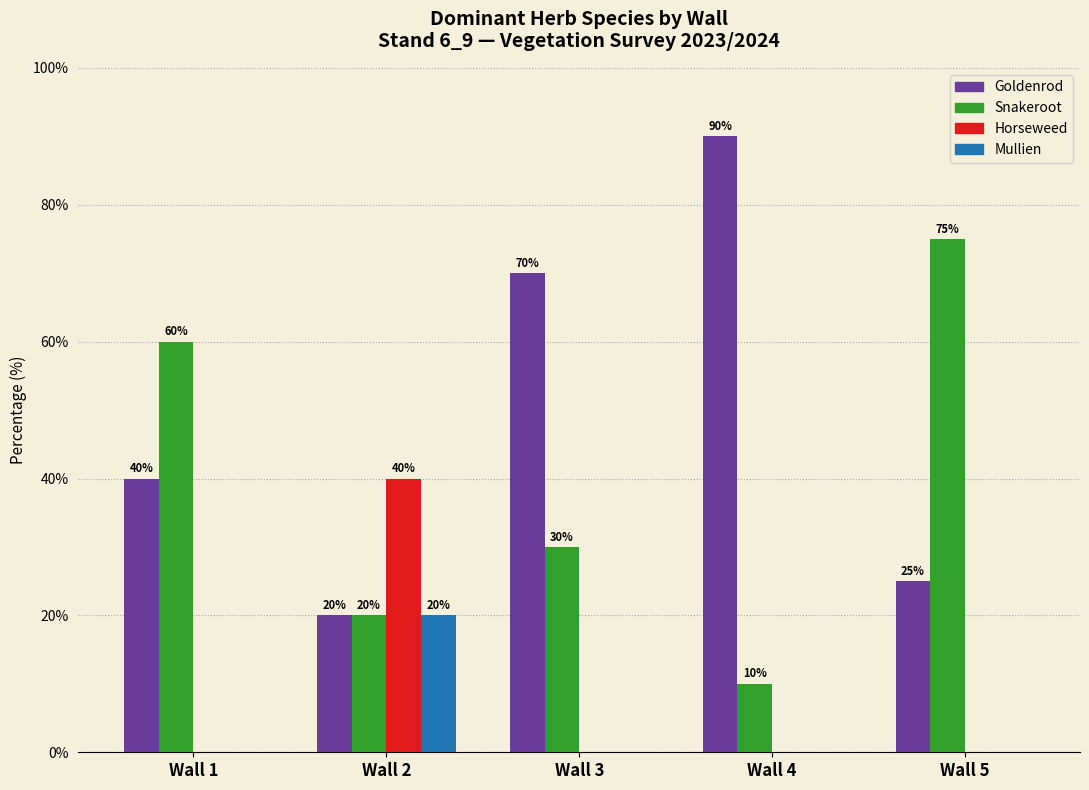

What is the average value of the Mullien series?

4